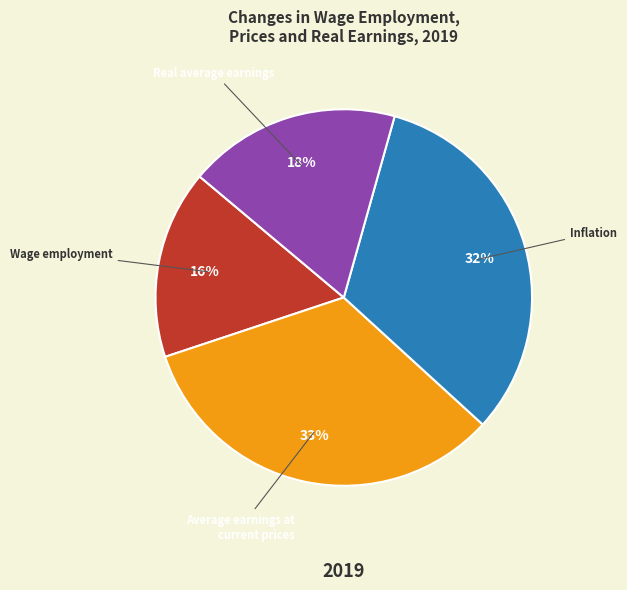

What percentage is the Real average earnings slice, to the nearest percent?

18%